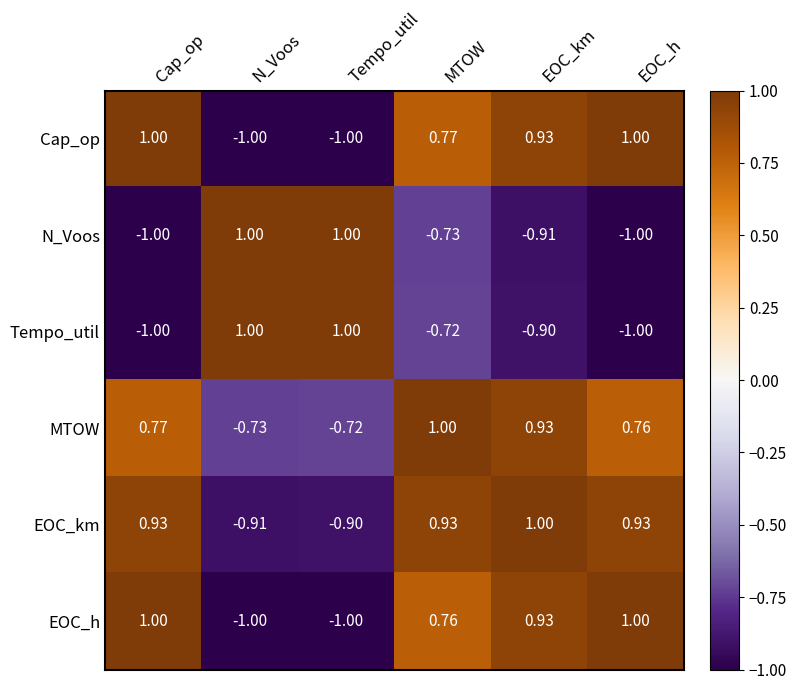

Rank the categories by MTOW value from lowest to highest.

N_Voos, Tempo_util, EOC_h, Cap_op, EOC_km, MTOW